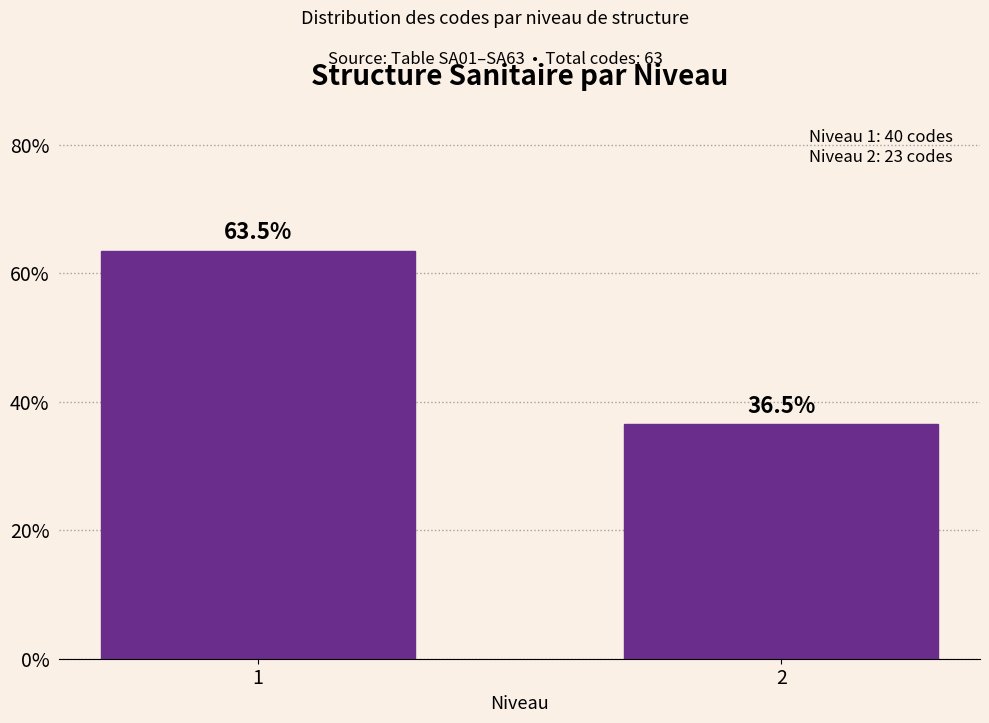

Reading right to left, list all the values displayed in this chart.

36.5	63.5